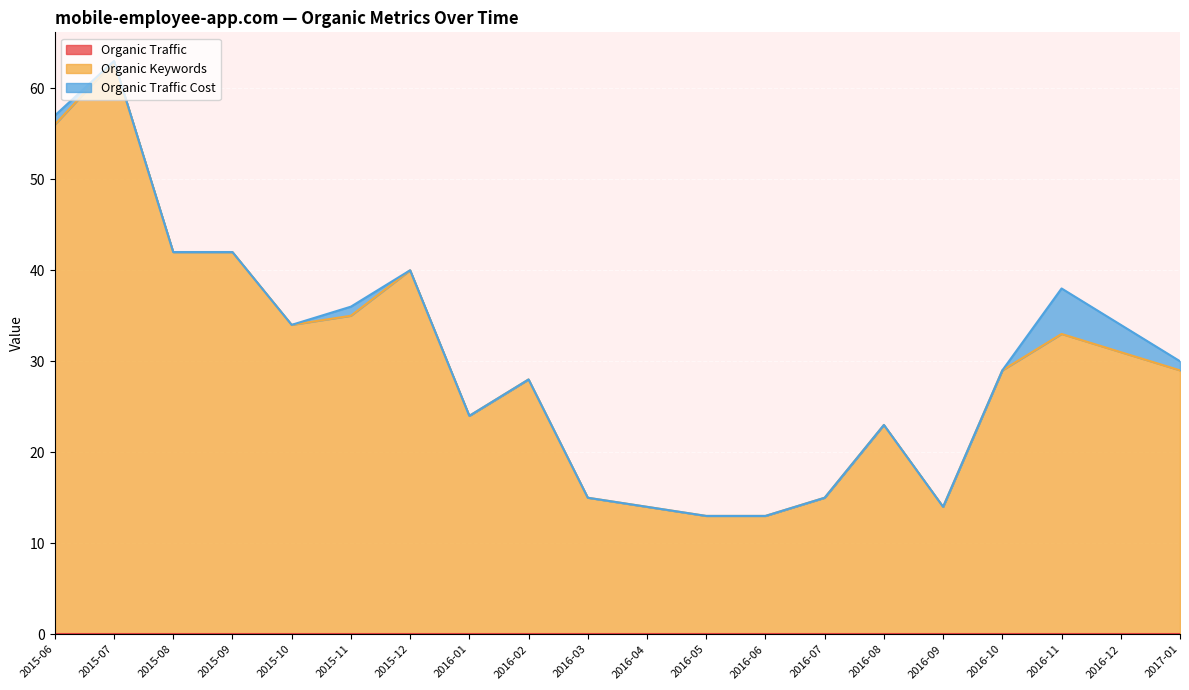

What is the total value across all series at 2017-01?

30